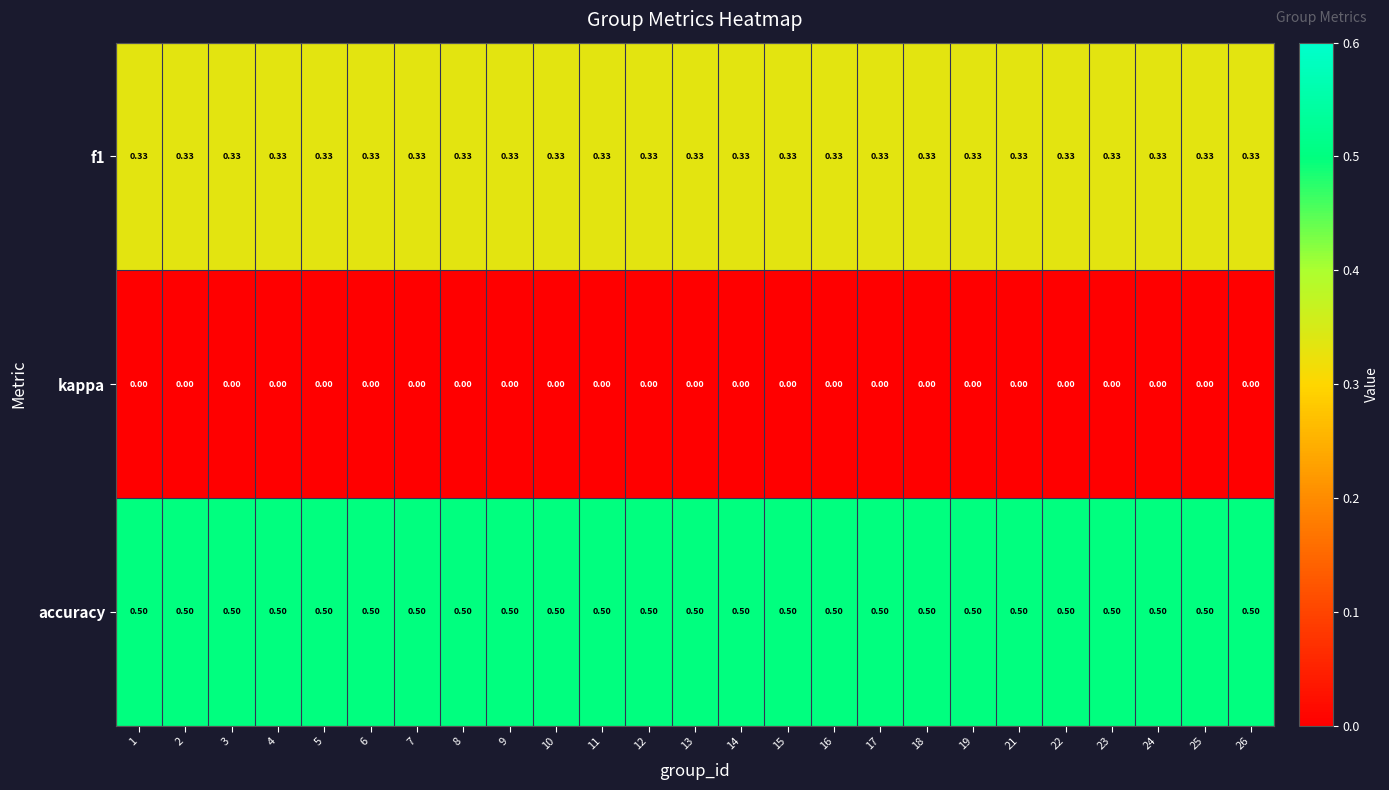

Which series has the largest total across all categories?

accuracy